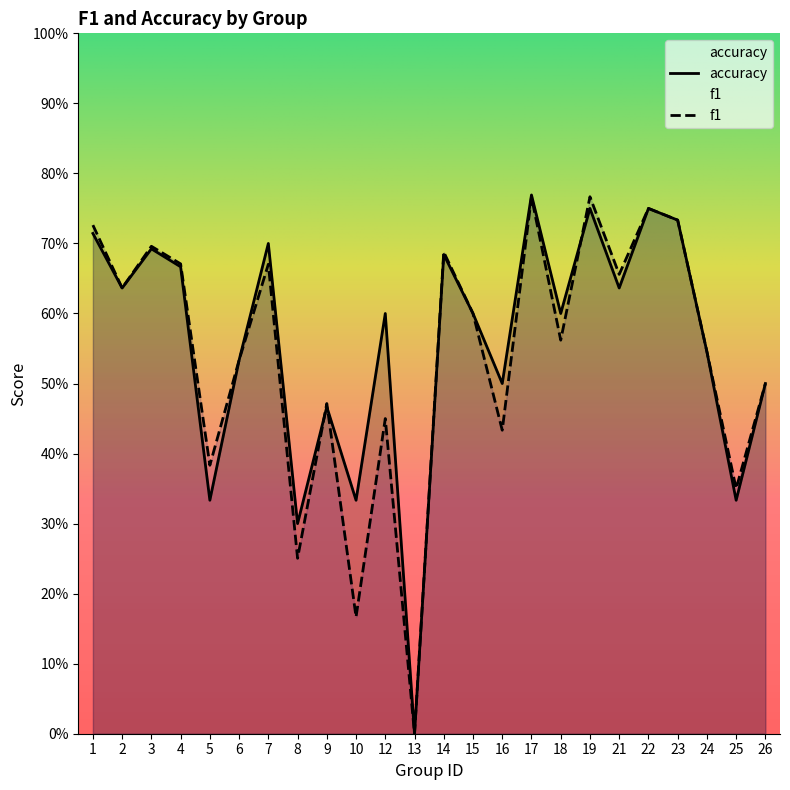

True or false: accuracy has a value of 0.3 at 24.

False